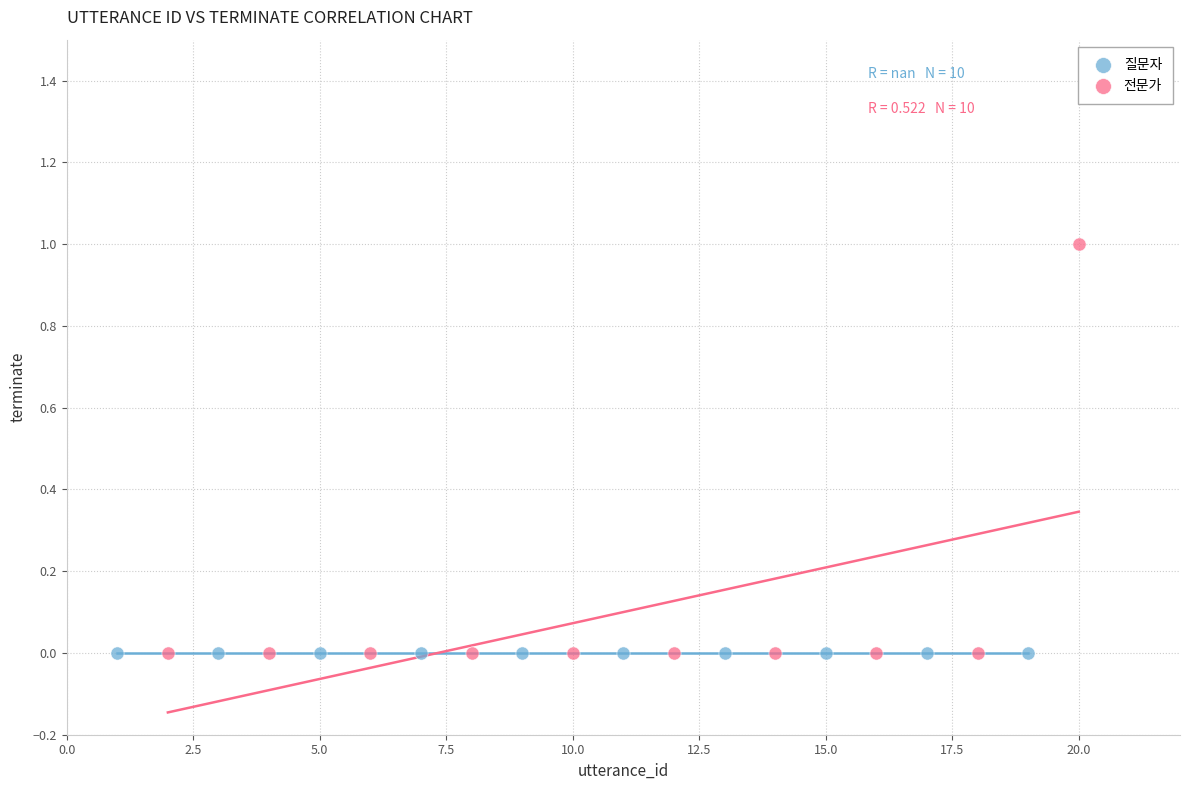

Which series reaches the maximum Y coordinate?

전문가